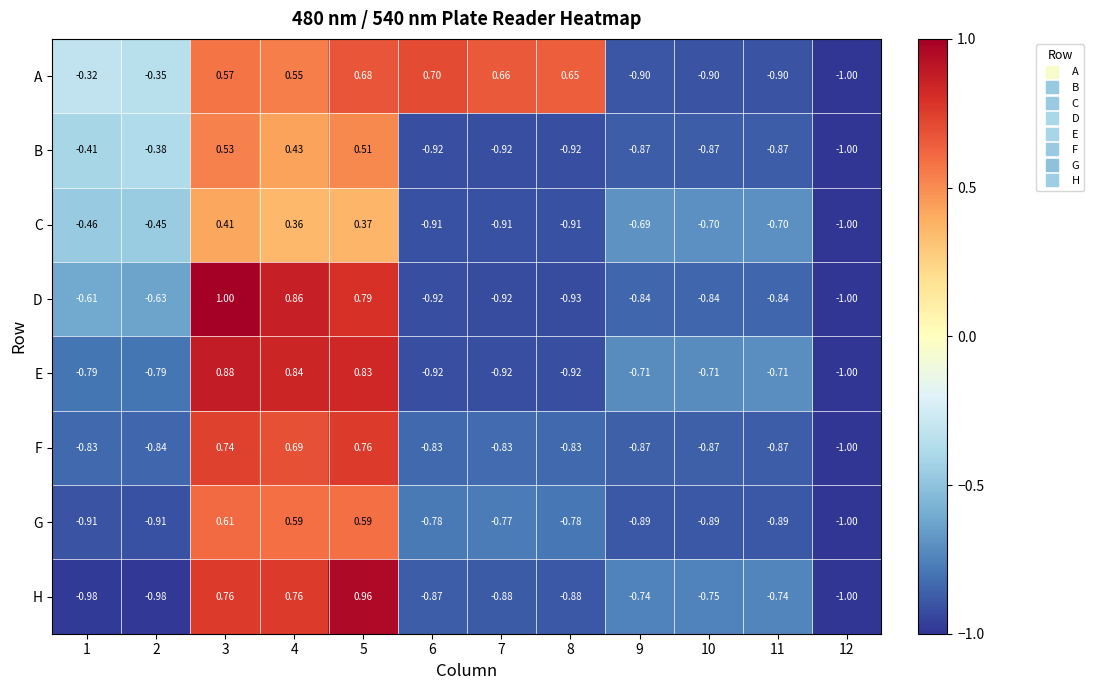

Which series has the widest spread of values?

D